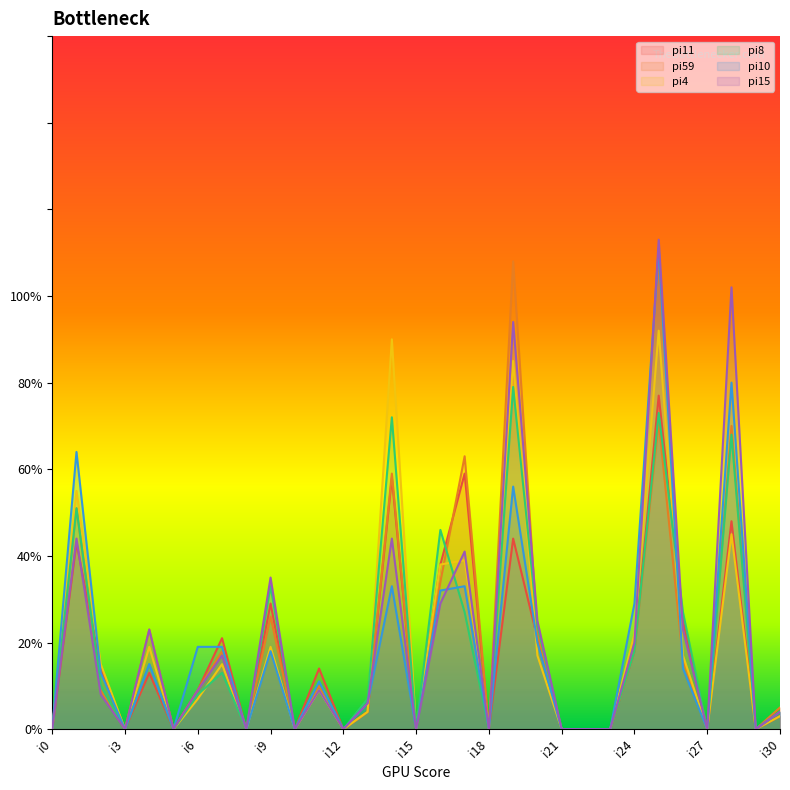

Is it true that pi59 equals 62 at i5?

False